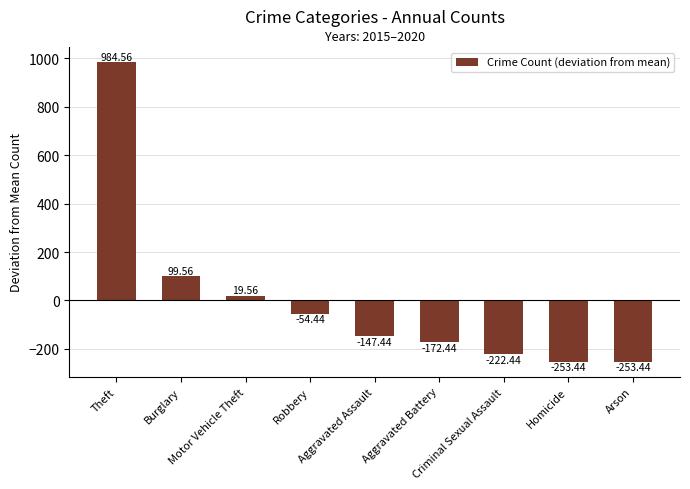

What is the difference between the maximum and minimum values?

1238.0